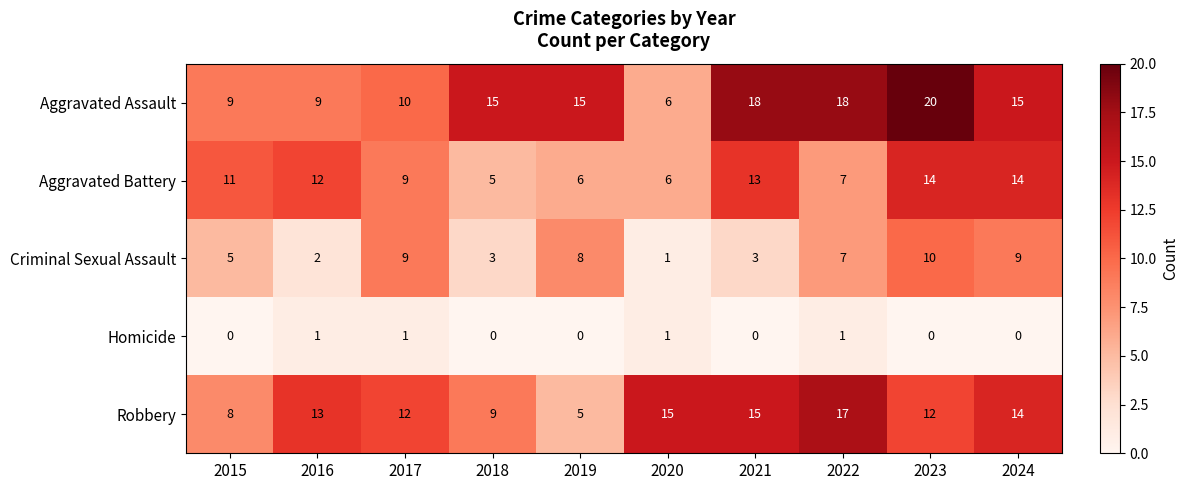

At 2018, list the series in order from smallest to largest.

Homicide, Criminal Sexual Assault, Aggravated Battery, Robbery, Aggravated Assault